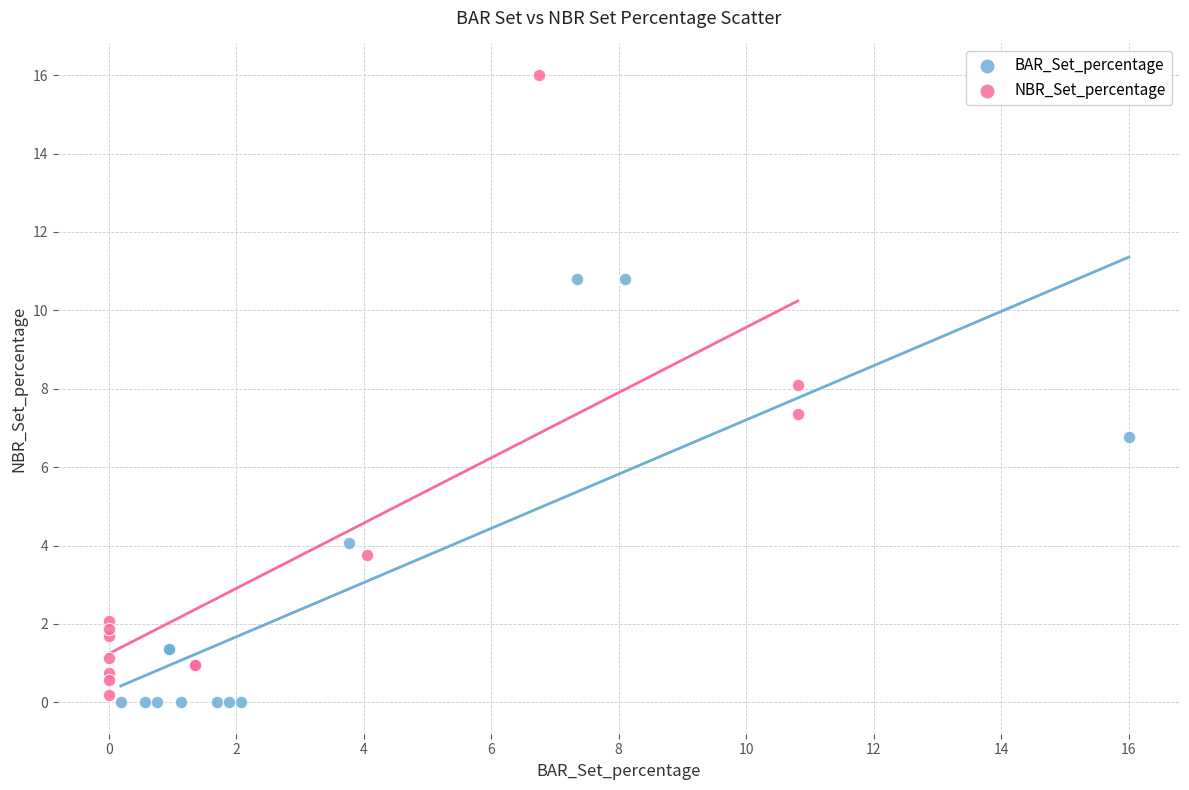

Which series reaches the maximum Y coordinate?

NBR_Set_percentage